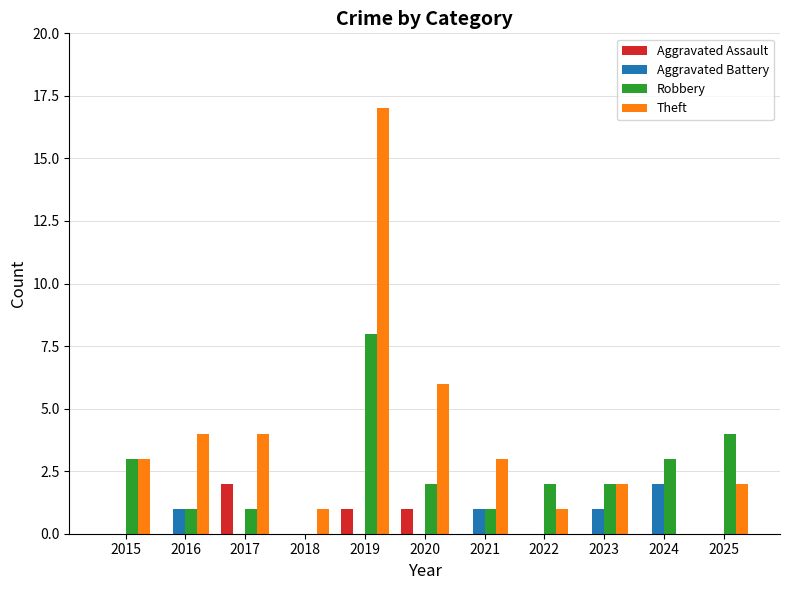

Is it true that Aggravated Battery equals 1 at 2019?

False